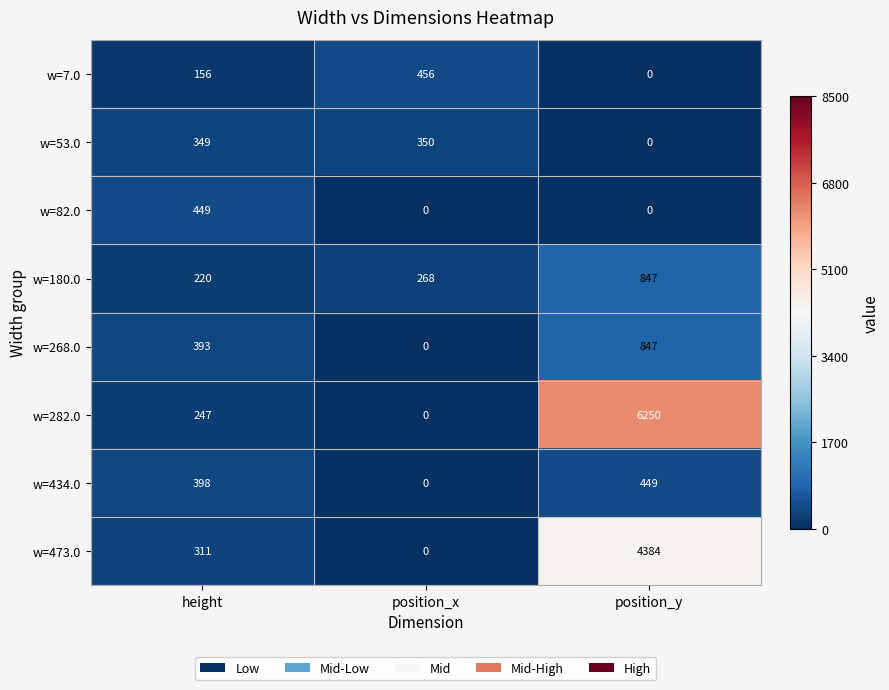

What is the difference between the maximum and second lowest values in the w=180.0 series?

579